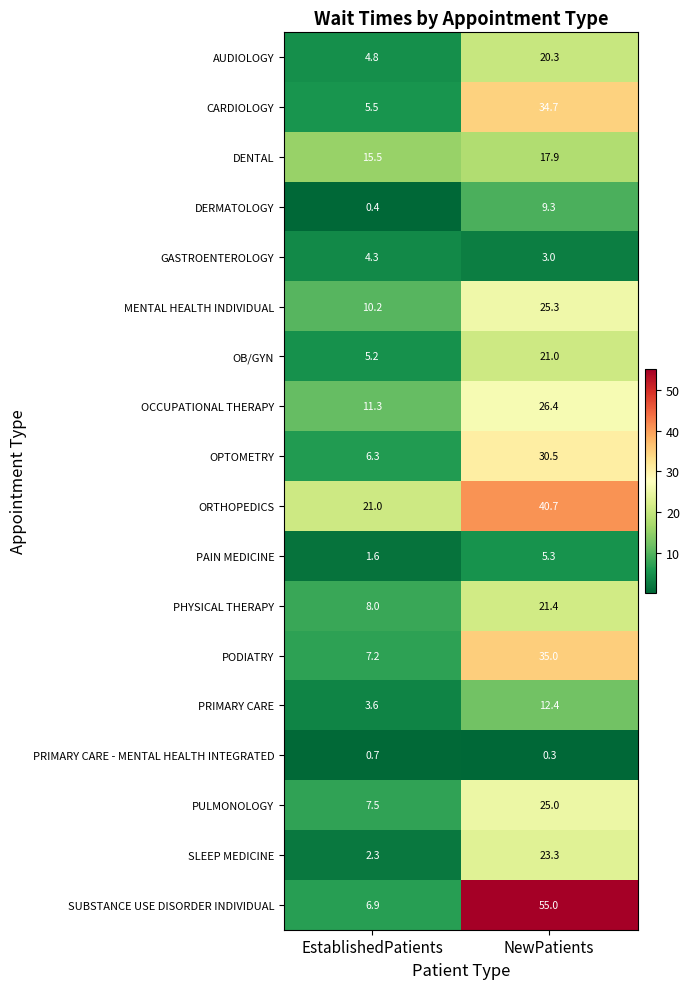

What is the maximum value shown in the chart?

55.0